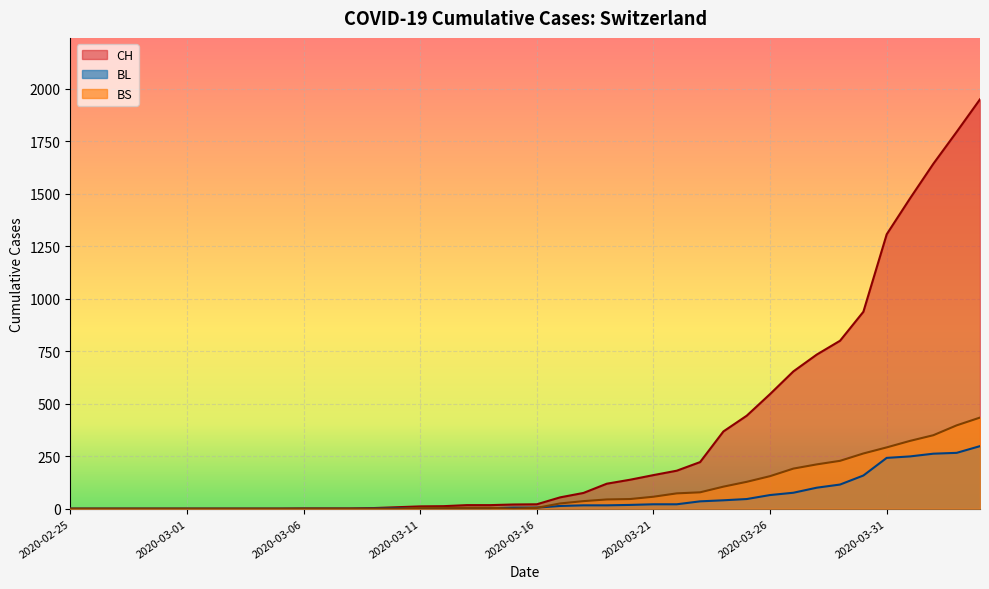

The BL series shows 0 at 2020-02-26. True or false?

True